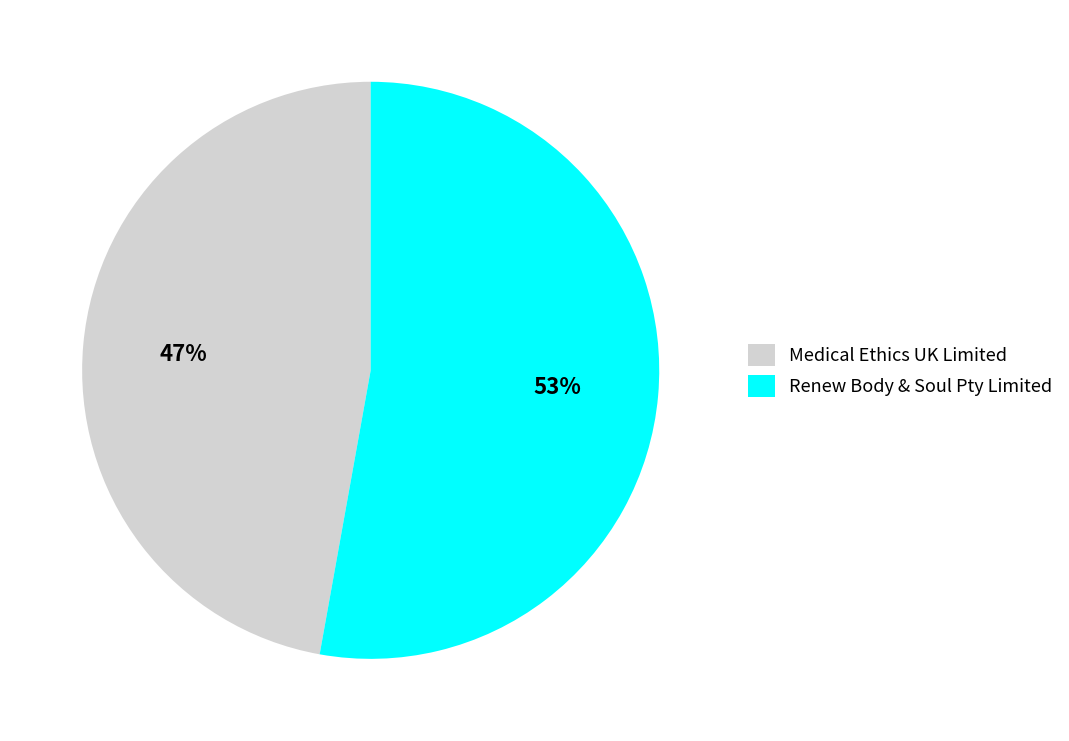

To the nearest percent, what percentage of the pie is Medical Ethics UK Limited?

47%